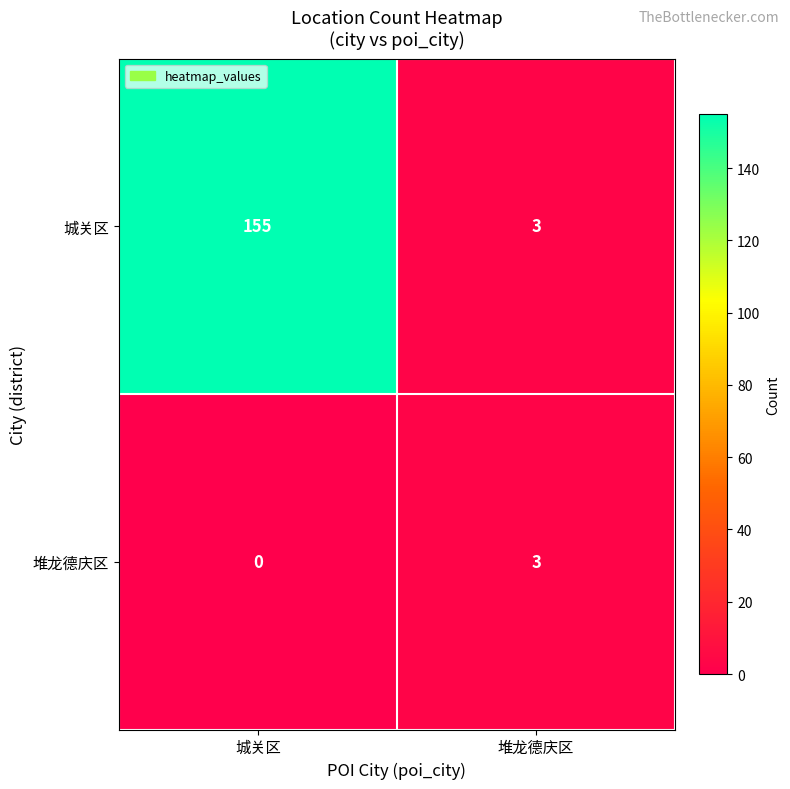

List the series in order of their peak value, lowest first.

堆龙德庆区, 城关区